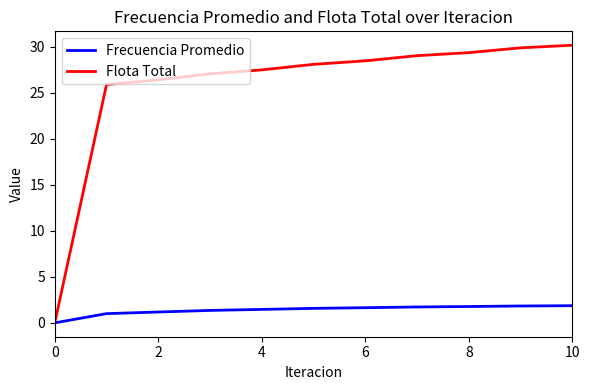

Which series has the largest range (max minus min)?

Flota Total